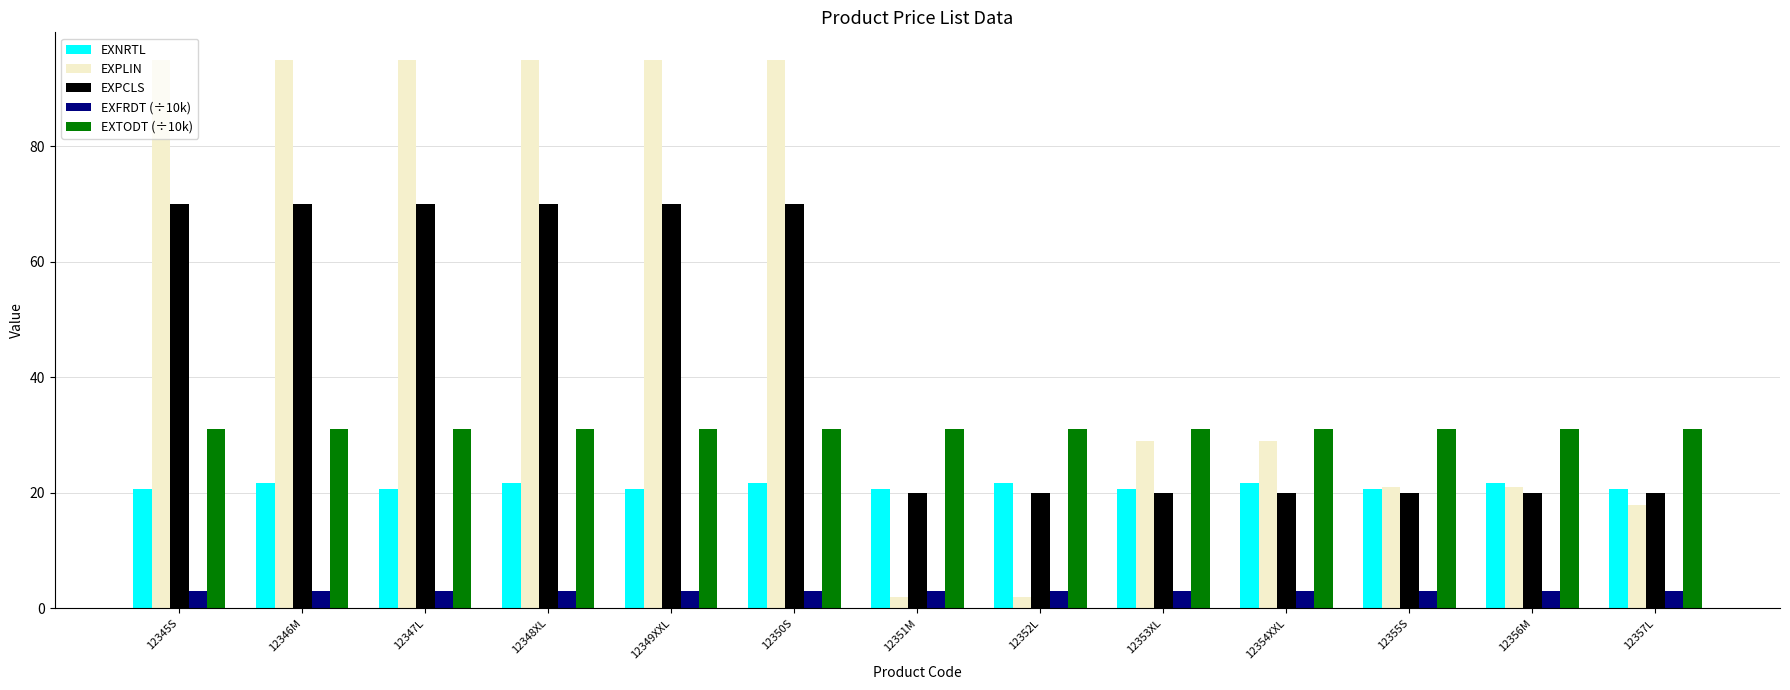

Read the EXPLIN value at 12347L.

95.0